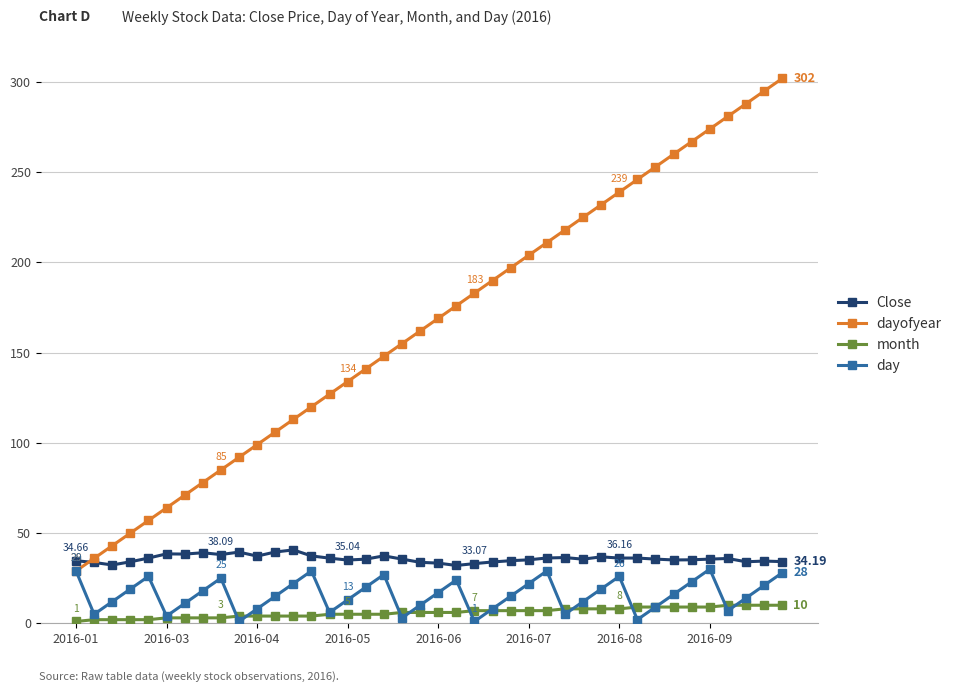

True or false: dayofyear and month cross at least once.

False